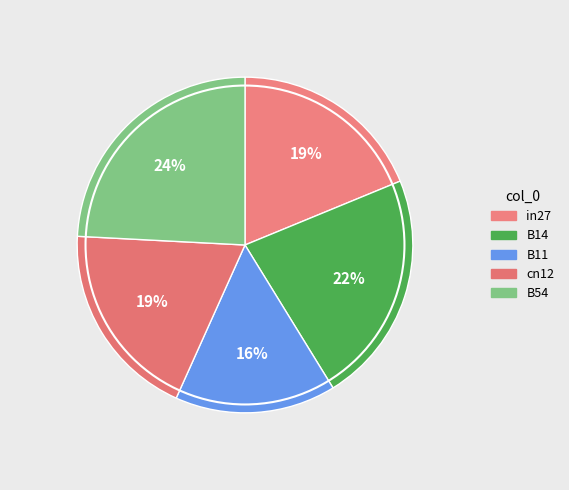

Count the number of slices in the pie.

5